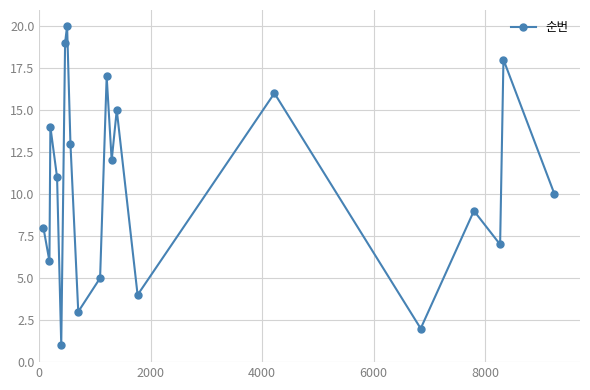

How many interior local valleys (lower than both neighbors) does the data have?

7